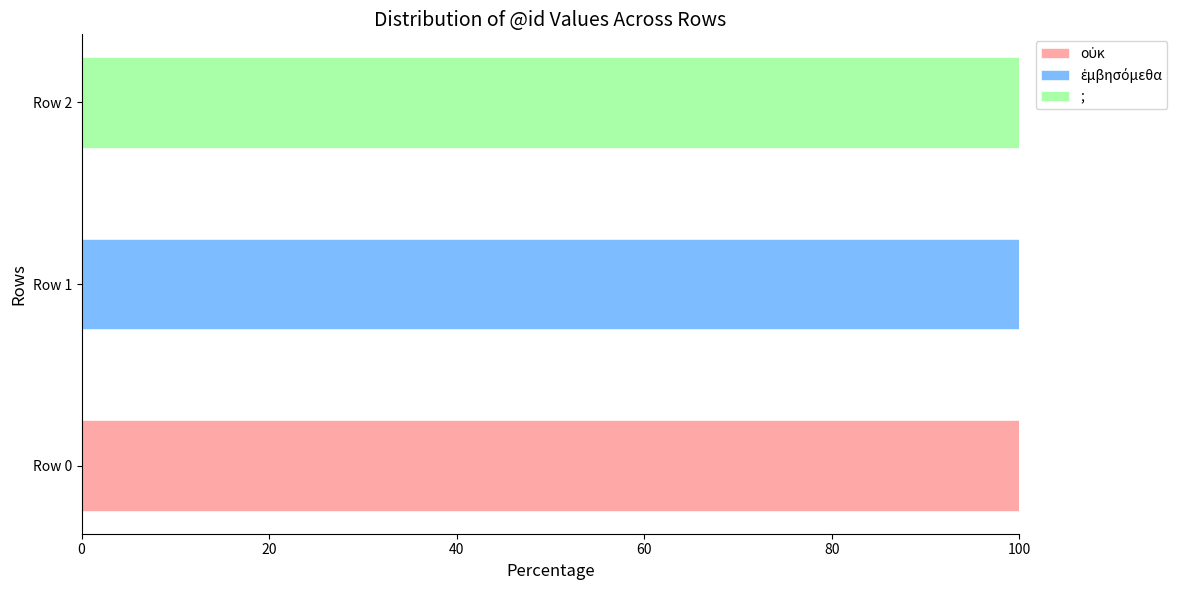

What is the total value across all series at Row 2?

100